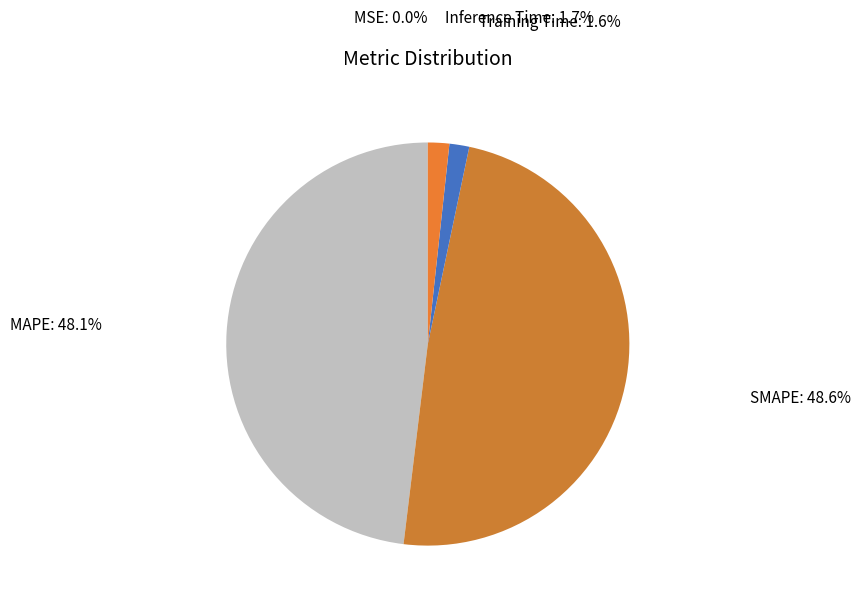

Combined, do MAPE and SMAPE account for over 50%?

Yes